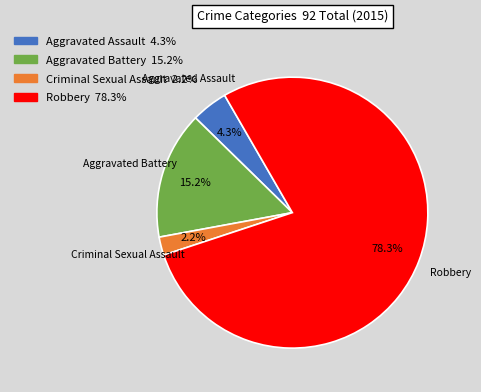

Which slice is the smallest?

Criminal Sexual Assault